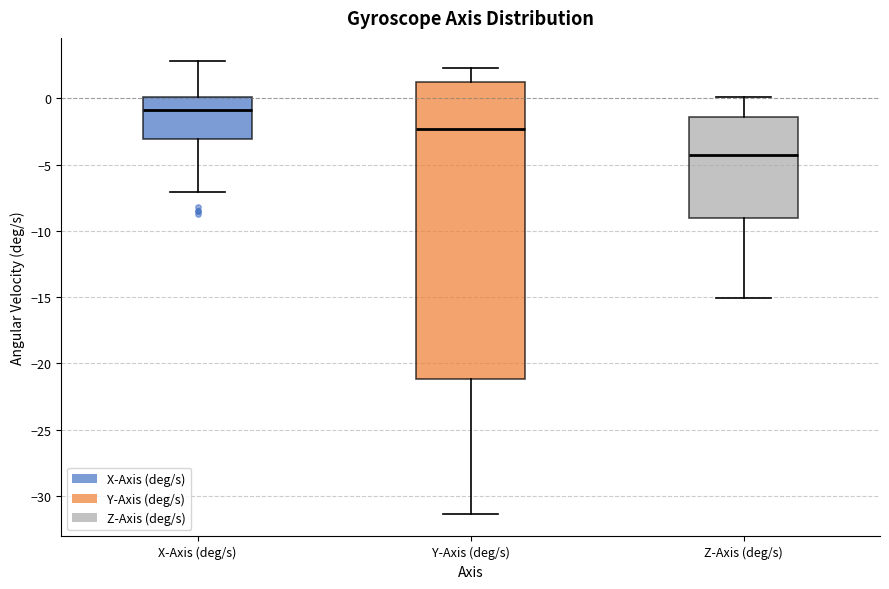

Which box has the highest median line?

X-Axis (deg/s)